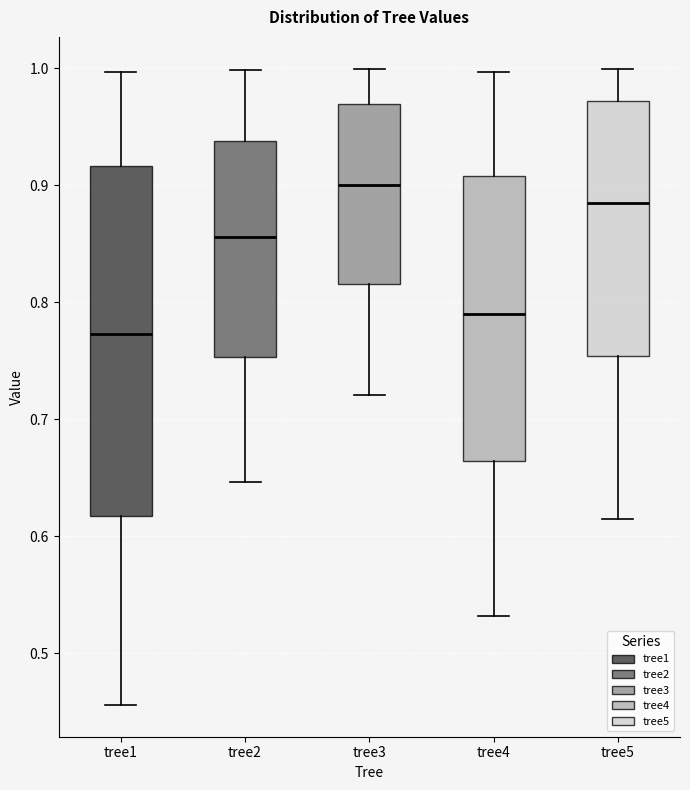

Reading left to right, read every box against the y-axis: the position of its median line, the range the box covers, and the ends of its whiskers. The values are not printed on the chart, so give them approximately, as read against the axis.

tree1: median 0.77, box 0.62 to 0.92, whiskers 0.46 to 1.00
tree2: median 0.86, box 0.75 to 0.94, whiskers 0.65 to 1.00
tree3: median 0.90, box 0.82 to 0.97, whiskers 0.72 to 1.00
tree4: median 0.79, box 0.66 to 0.91, whiskers 0.53 to 1.00
tree5: median 0.88, box 0.75 to 0.97, whiskers 0.61 to 1.00